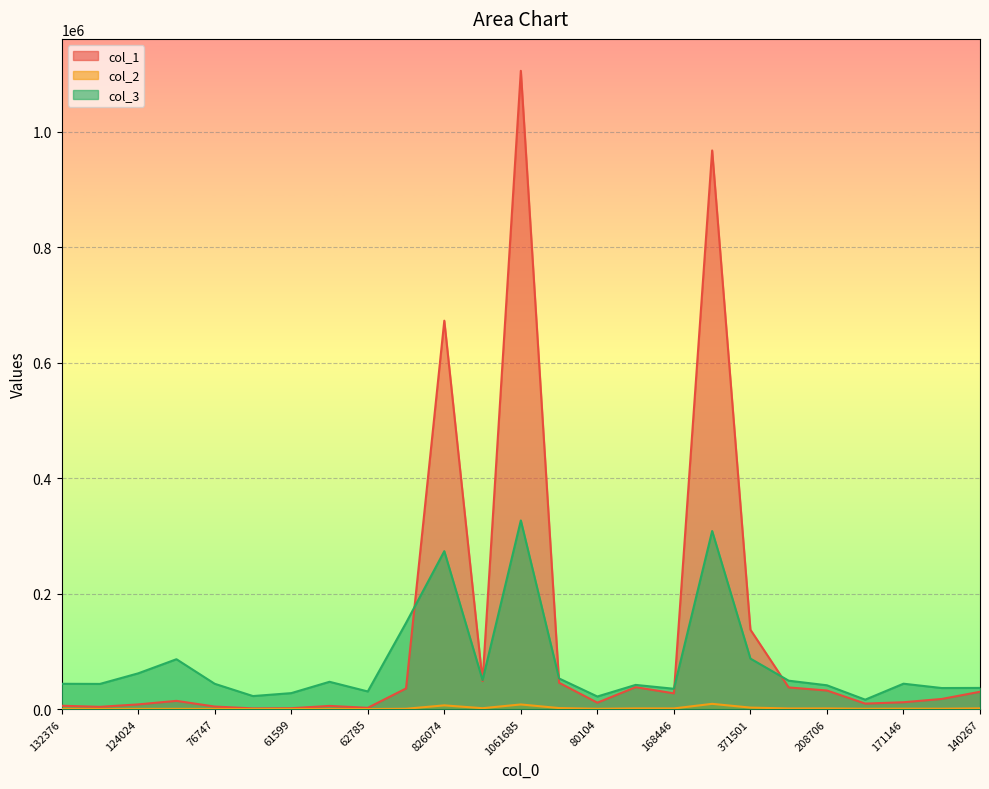

How many values in the col_3 series are below 43958?

12